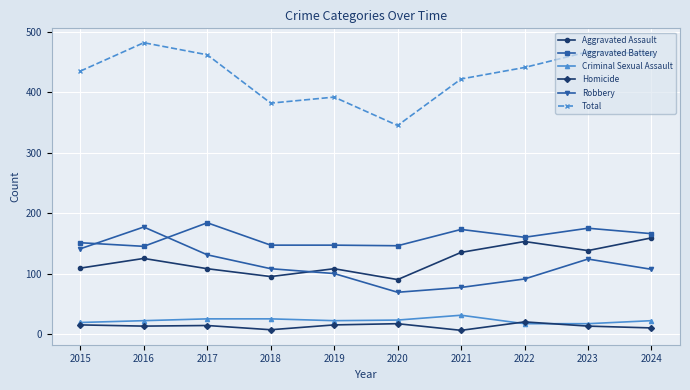

List the series in order of their peak value, highest first.

Total, Aggravated Battery, Robbery, Aggravated Assault, Criminal Sexual Assault, Homicide